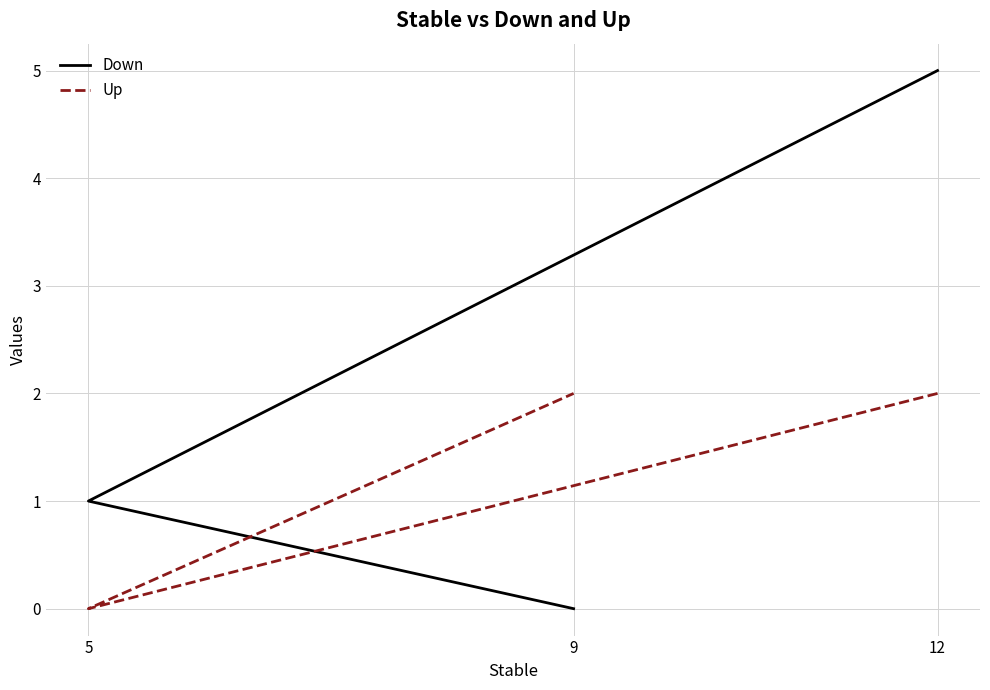

What is the difference between the Down values at 9 and 5?

1